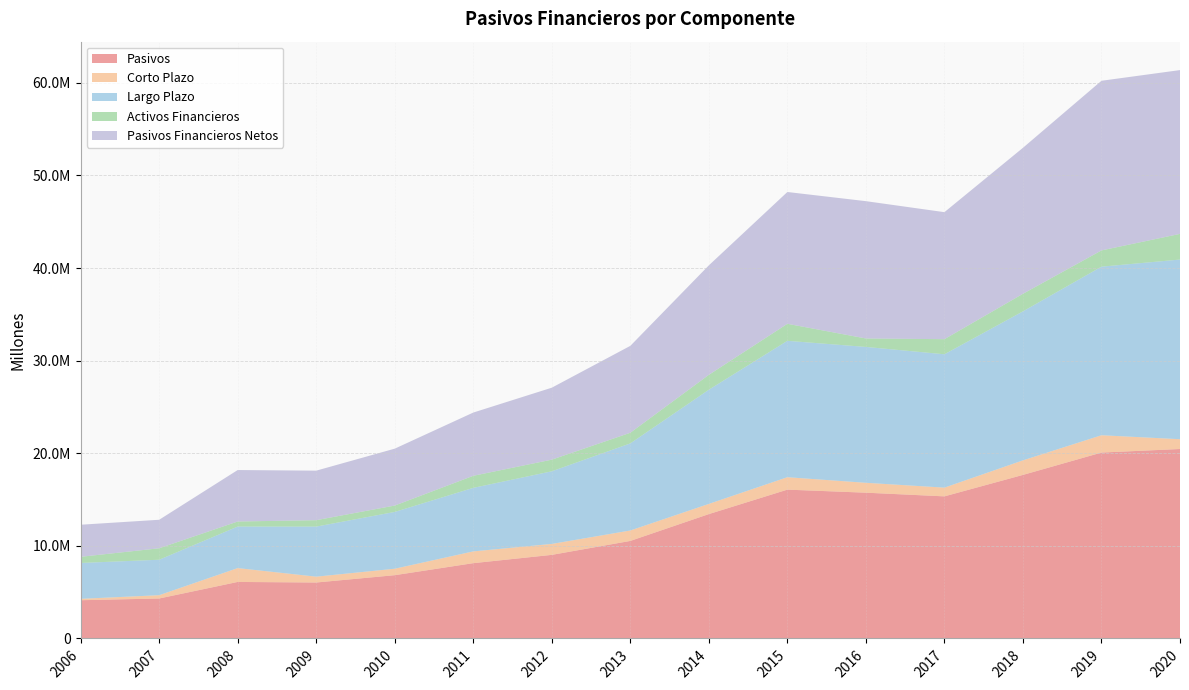

Reading left to right, what are all the values shown in this chart?

Pasivos: 2006=4128943	2007=4315748	2008=6103784	2009=6041128	2010=6832865	2011=8131773	2012=9026812	2013=10532974	2014=13430636	2015=16071153	2016=15741304	2017=15345330	2018=17661760	2019=20075014	2020=20459627
Corto Plazo: 2006=149905	2007=356650	2008=1495041	2009=631768	2010=697626	2011=1269801	2012=1181417	2013=1127000	2014=1100174	2015=1342042	2016=1068512	2017=942758	2018=1571637	2019=1869678	2020=1057629
Largo Plazo: 2006=3873702	2007=3829437	2008=4485775	2009=5407378	2010=6134016	2011=6861898	2012=7845395	2013=9405974	2014=12330462	2015=14729110	2016=14672792	2017=14402573	2018=16090123	2019=18205336	2020=19401998
Activos Financieros: 2006=665084	2007=1236557	2008=545962	2009=692479	2010=688005	2011=1301721	2012=1255156	2013=1146806	2014=1608081	2015=1838036	2016=912031	2017=1628669	2018=1896117	2019=1754725	2020=2770479
Pasivos Financieros Netos: 2006=3463859	2007=3079191	2008=5557821	2009=5348649	2010=6144859	2011=6830052	2012=7771656	2013=9386168	2014=11822555	2015=14233117	2016=14829273	2017=13716661	2018=15765644	2019=18320289	2020=17689148